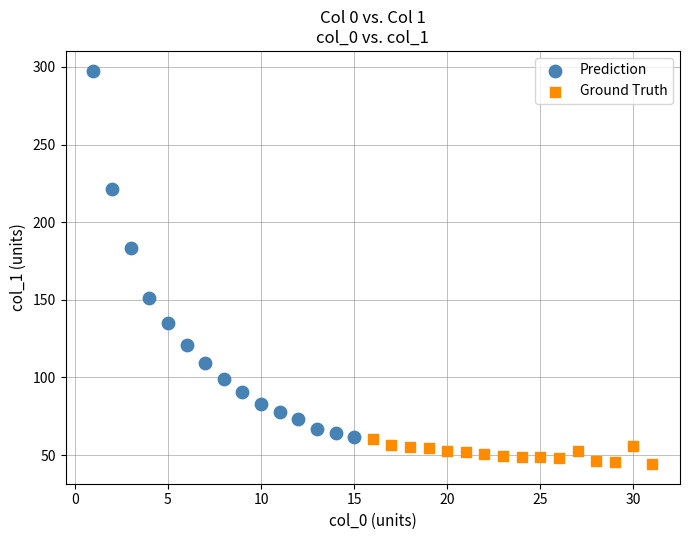

Which series reaches the minimum Y coordinate?

Ground Truth